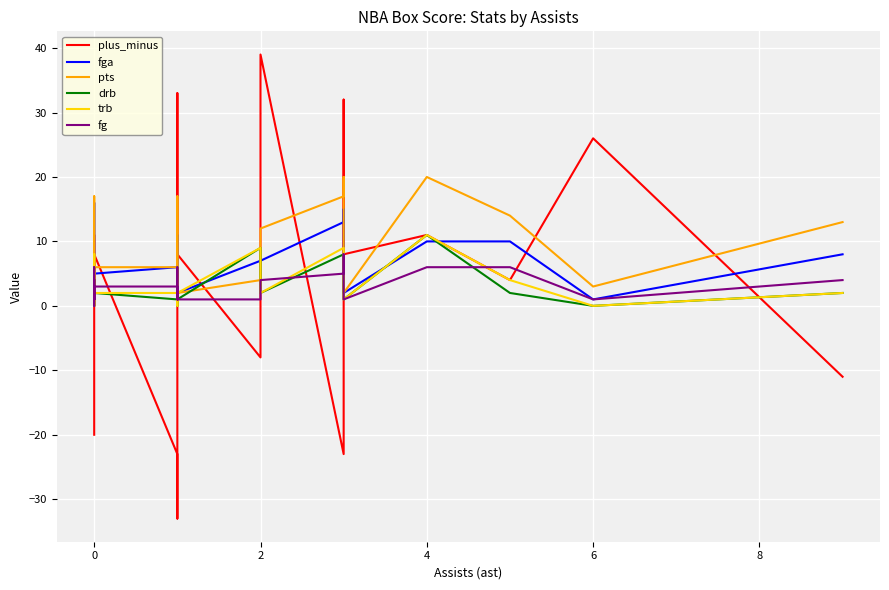

What is the average value of the trb series?

3